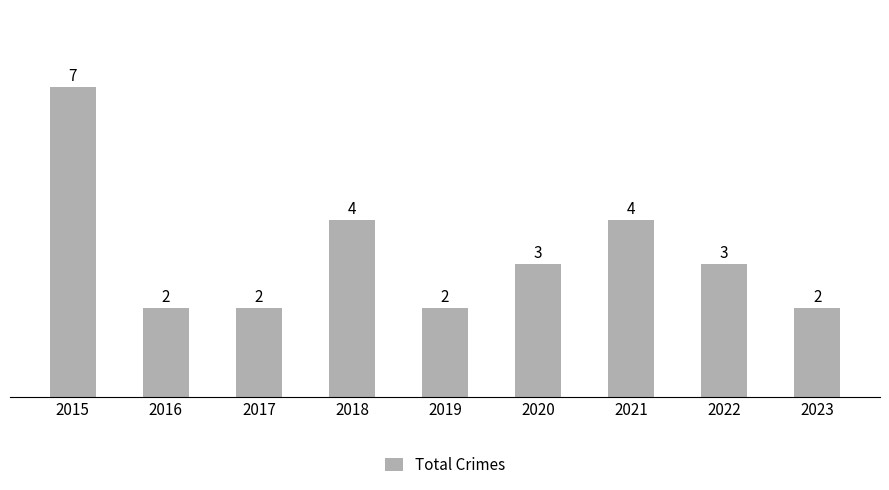

What is the value of the 1st bar from the left?

7